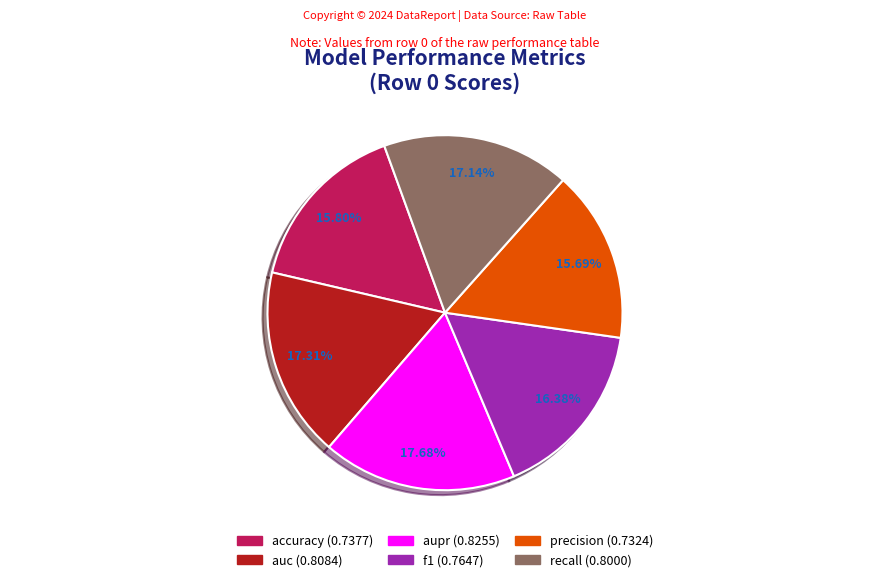

Is it true that recall is 17% of the pie?

True